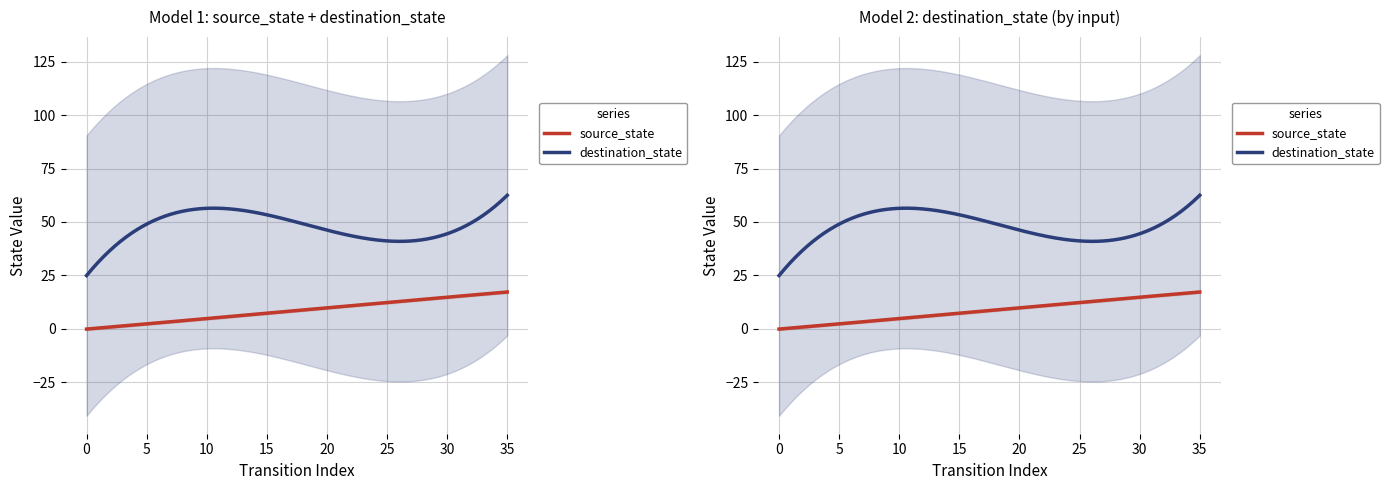

Rank the series by their maximum value, from lowest to highest.

source_state, destination_state